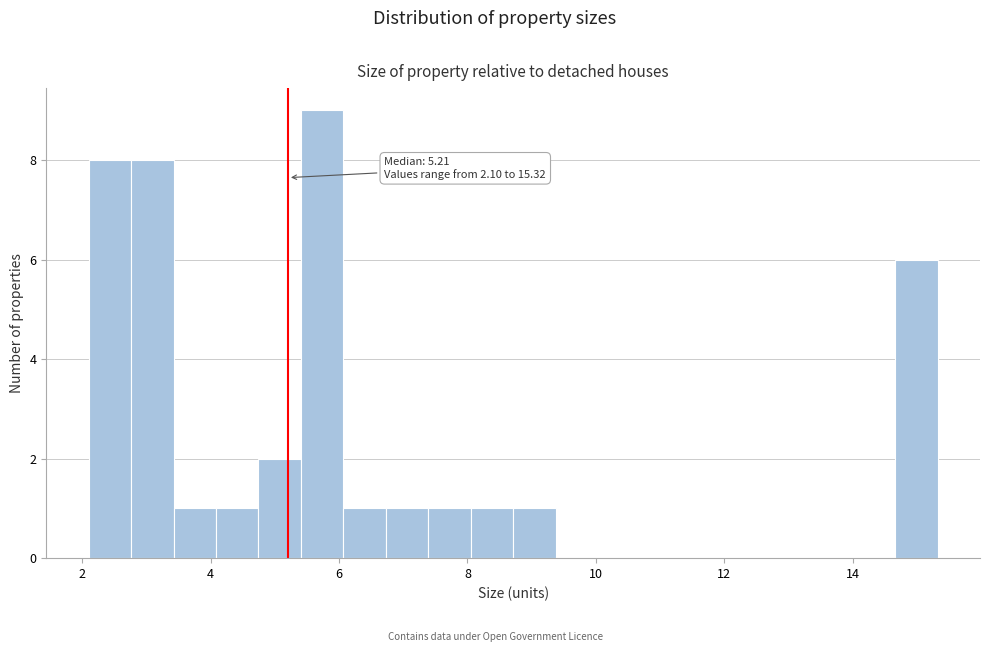

Around what value on the x-axis is the tallest bar? Give the approximate position of its centre, as read against the axis.

5.8